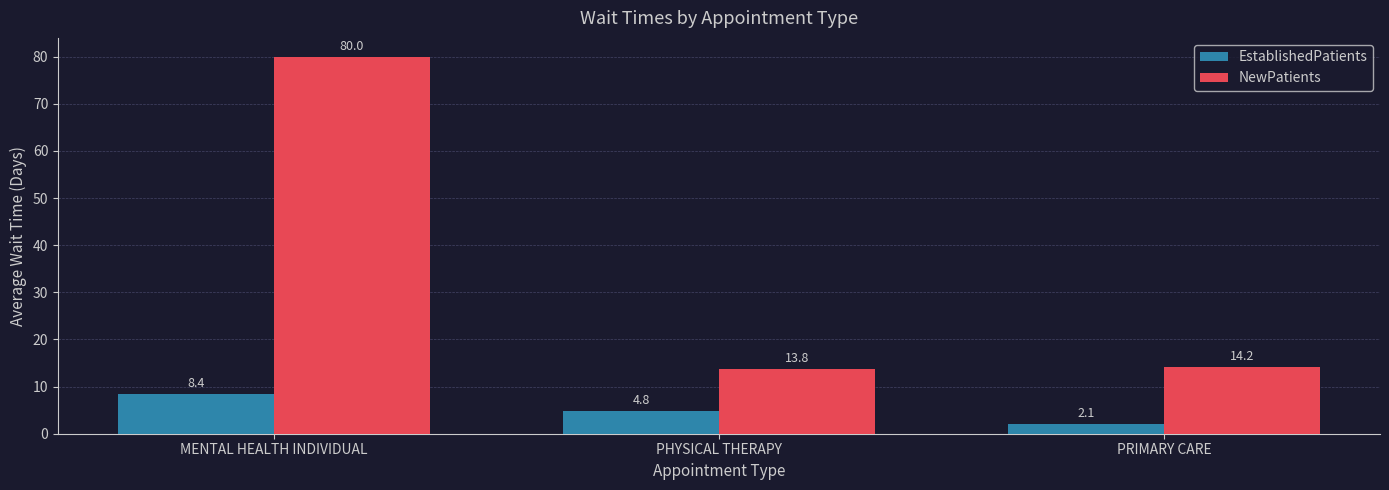

What is the sum of all EstablishedPatients values?

15.3